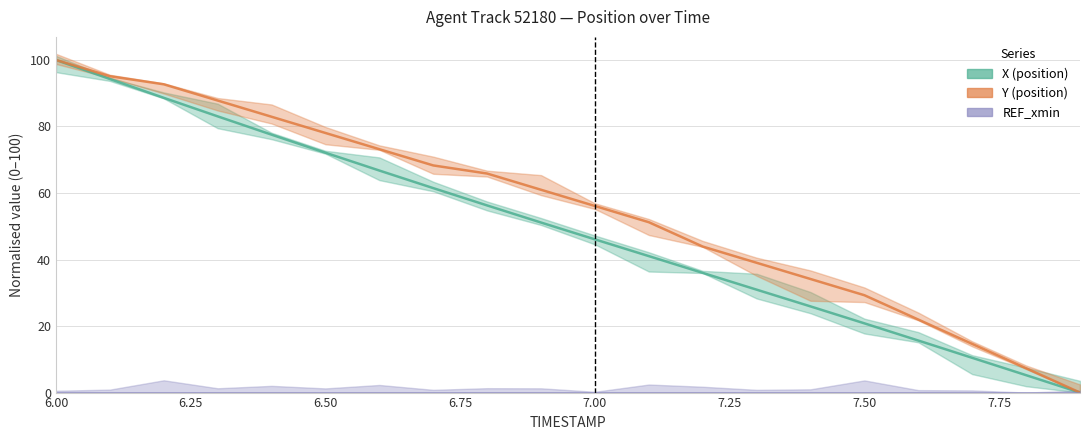

What is the maximum value shown in the chart?

100.0